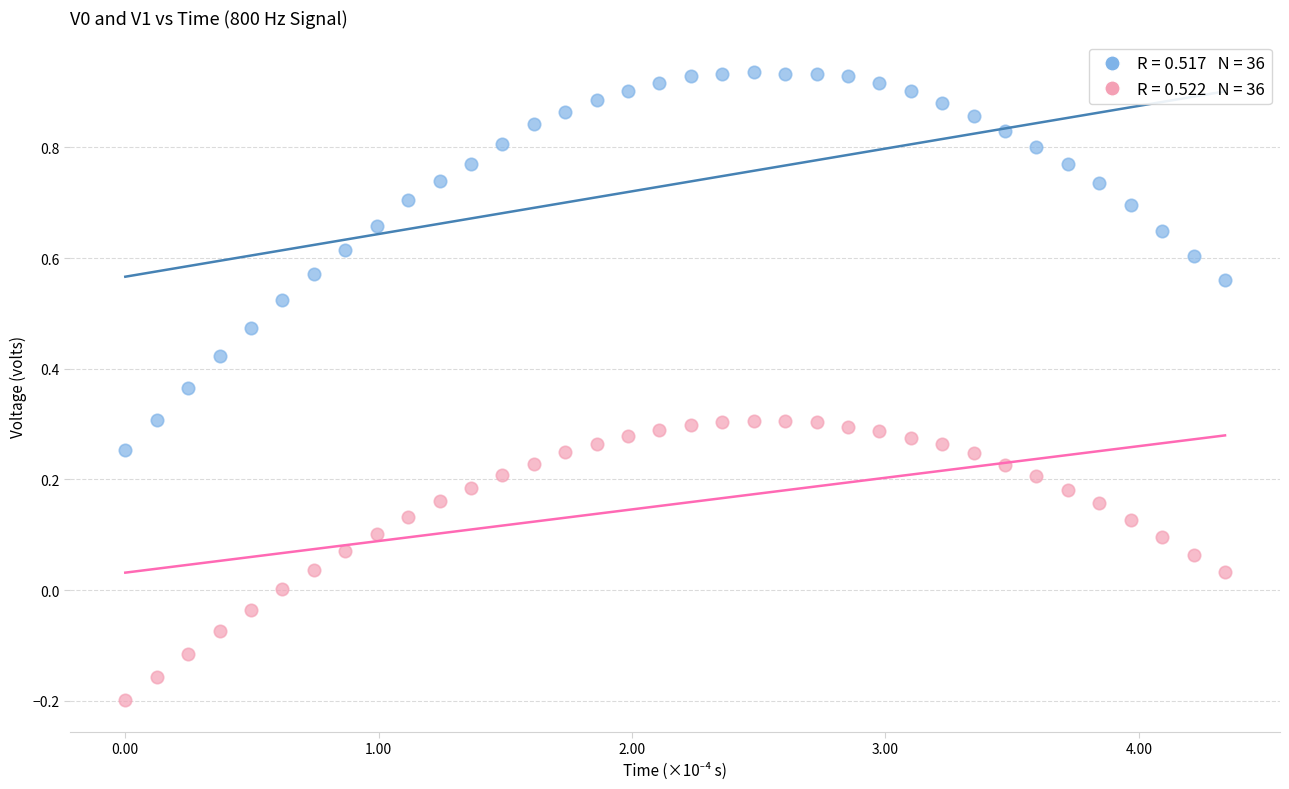

Across all data points, what is the range of Y values (max minus min)?

1.1